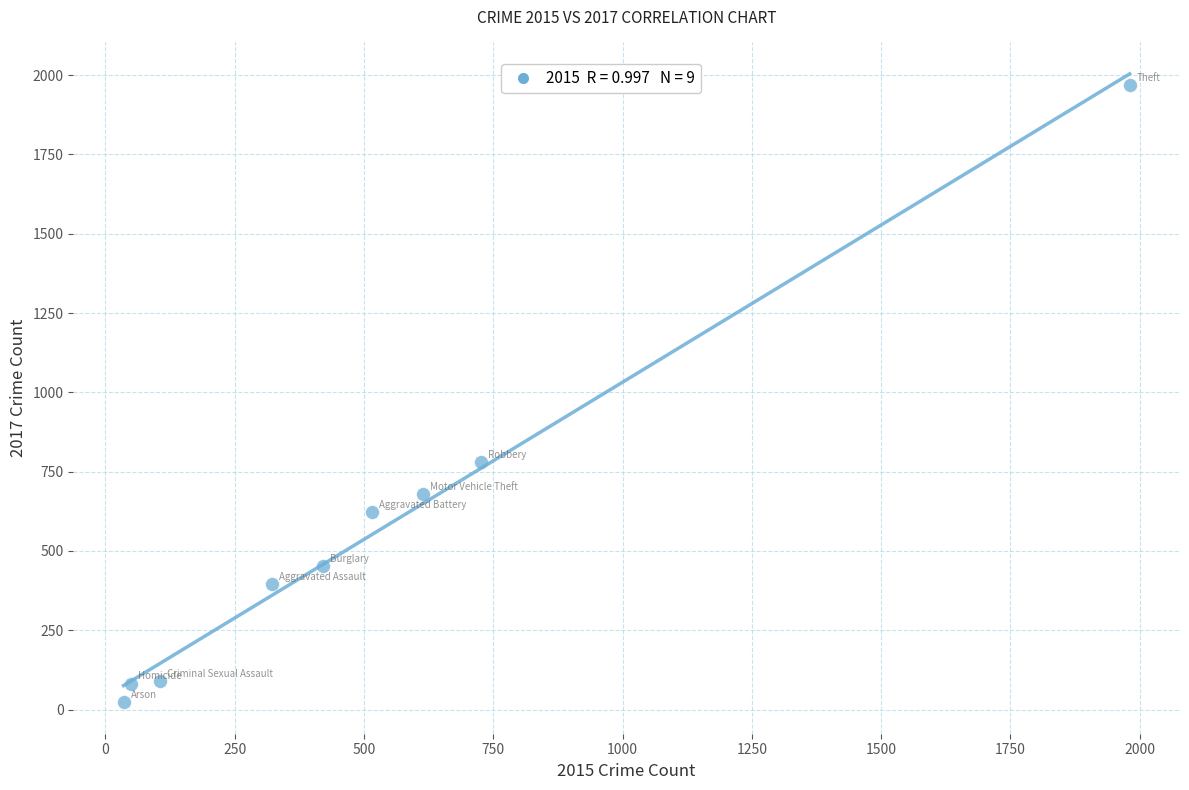

What is the range of X values (max minus min)?

1946